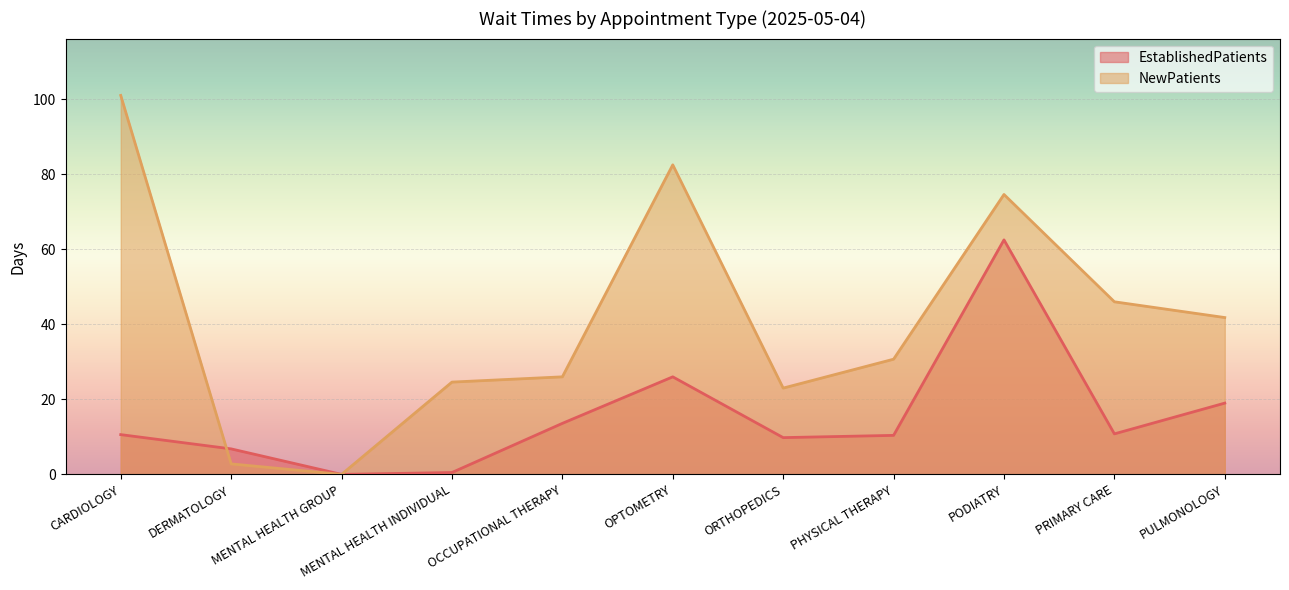

Which series has the largest range (max minus min)?

NewPatients